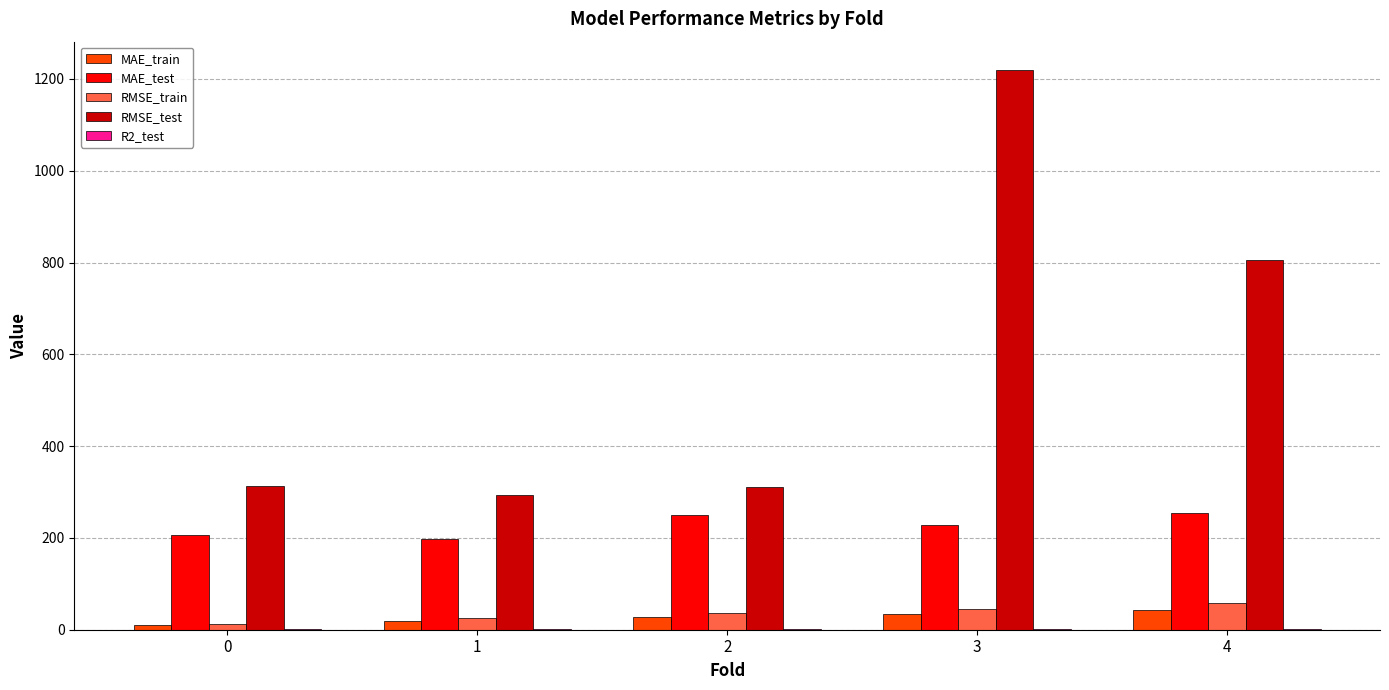

Are the bars grouped side by side (vs. stacked)?

Yes